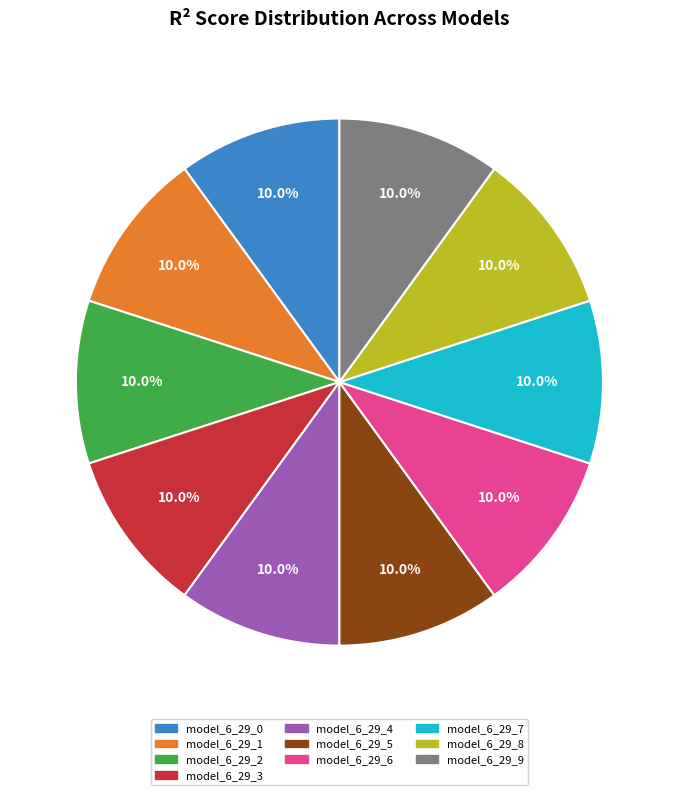

Is there a majority slice in this chart?

No